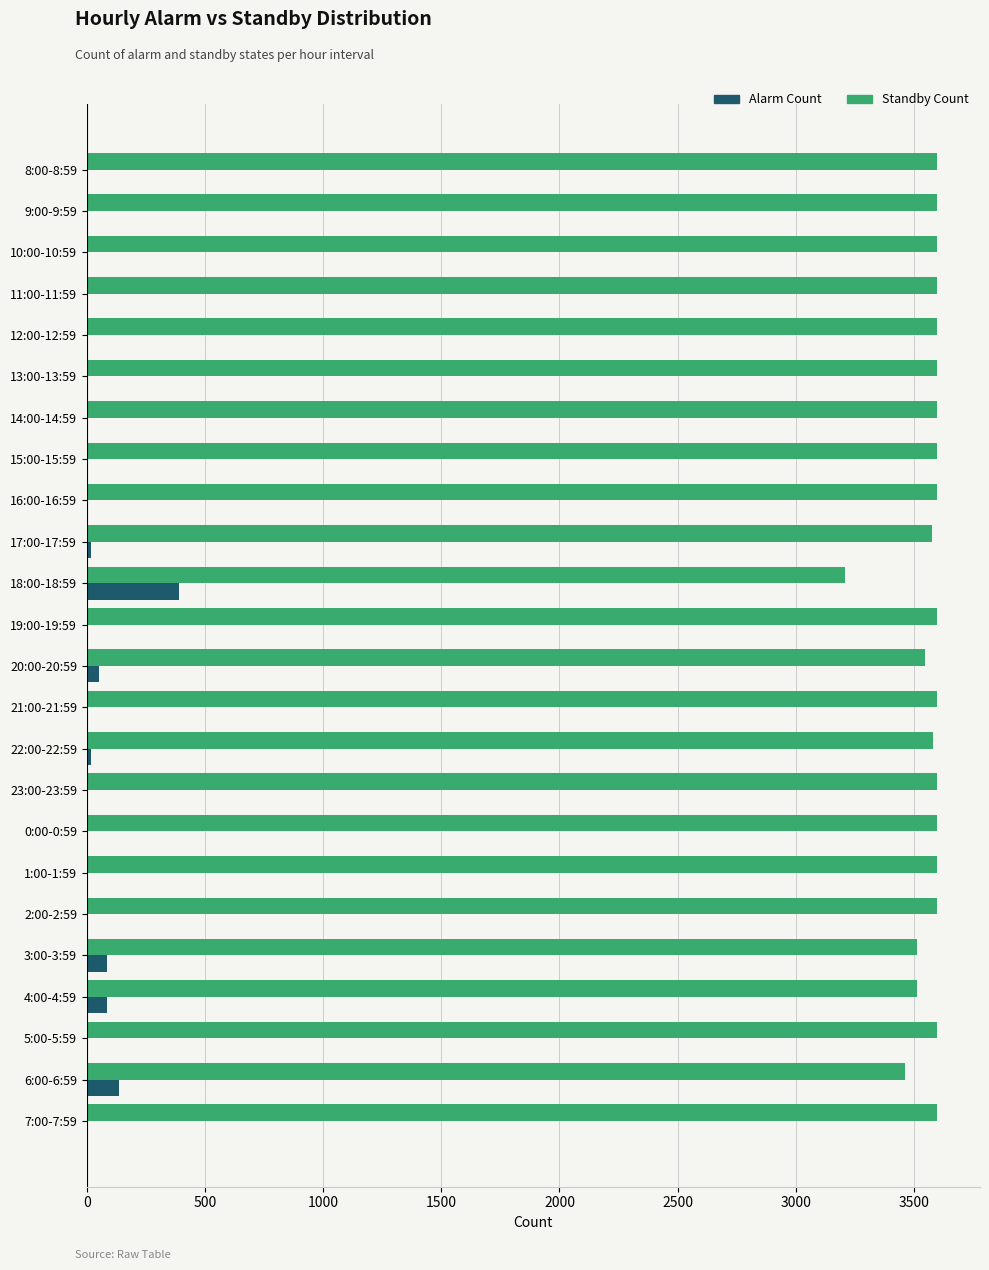

The value of Standby Count at 9:00-9:59 is 1864. True or false?

False